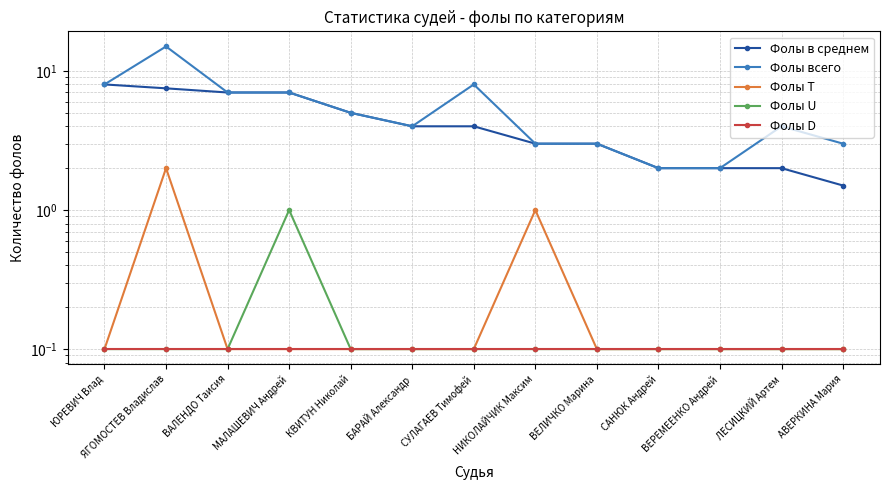

How many values in the Фолы всего series are below 4?

5